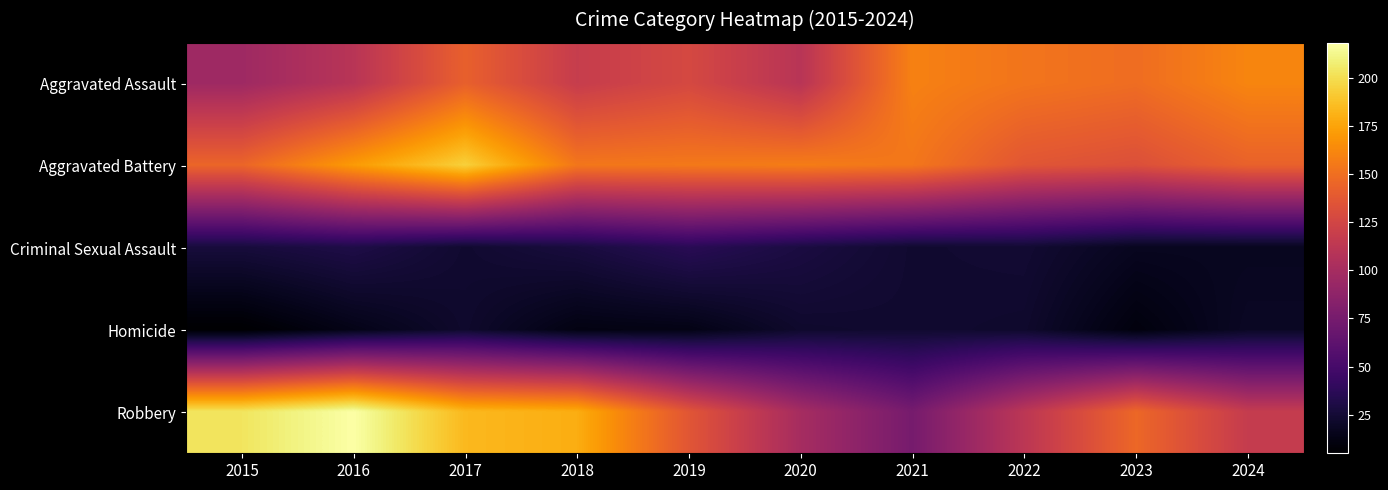

Between 2019 and 2021, which is larger?

2021